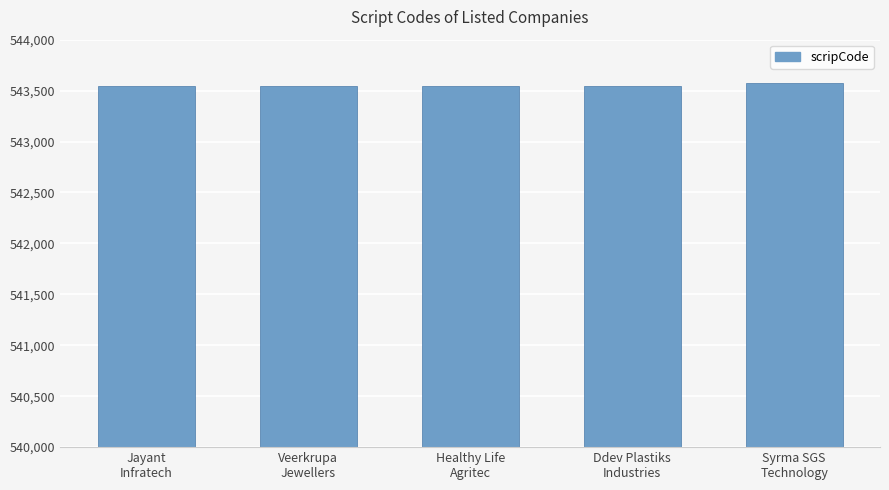

What is the value of the 5th bar from the left?

543573